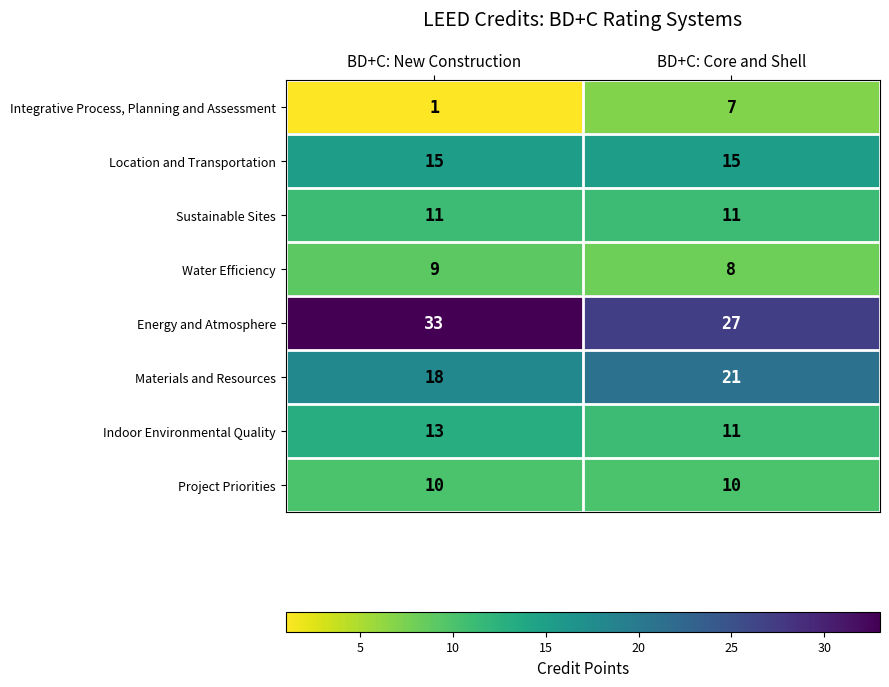

What is the approximate value of Sustainable Sites at BD+C: New Construction?

11